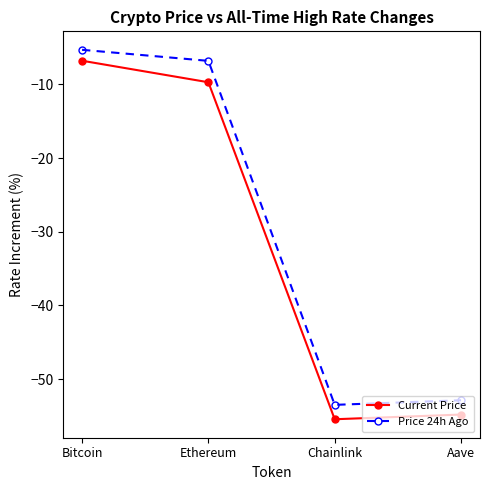

What are all the series names shown in the legend?

Current Price, Price 24h Ago